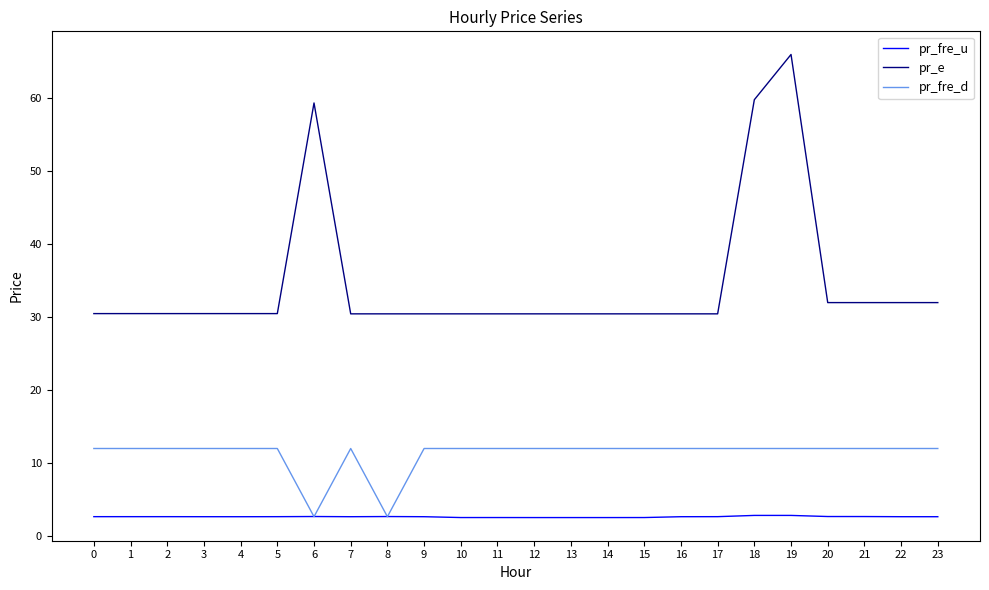

The pr_fre_u series shows 2.7 at 0. True or false?

True